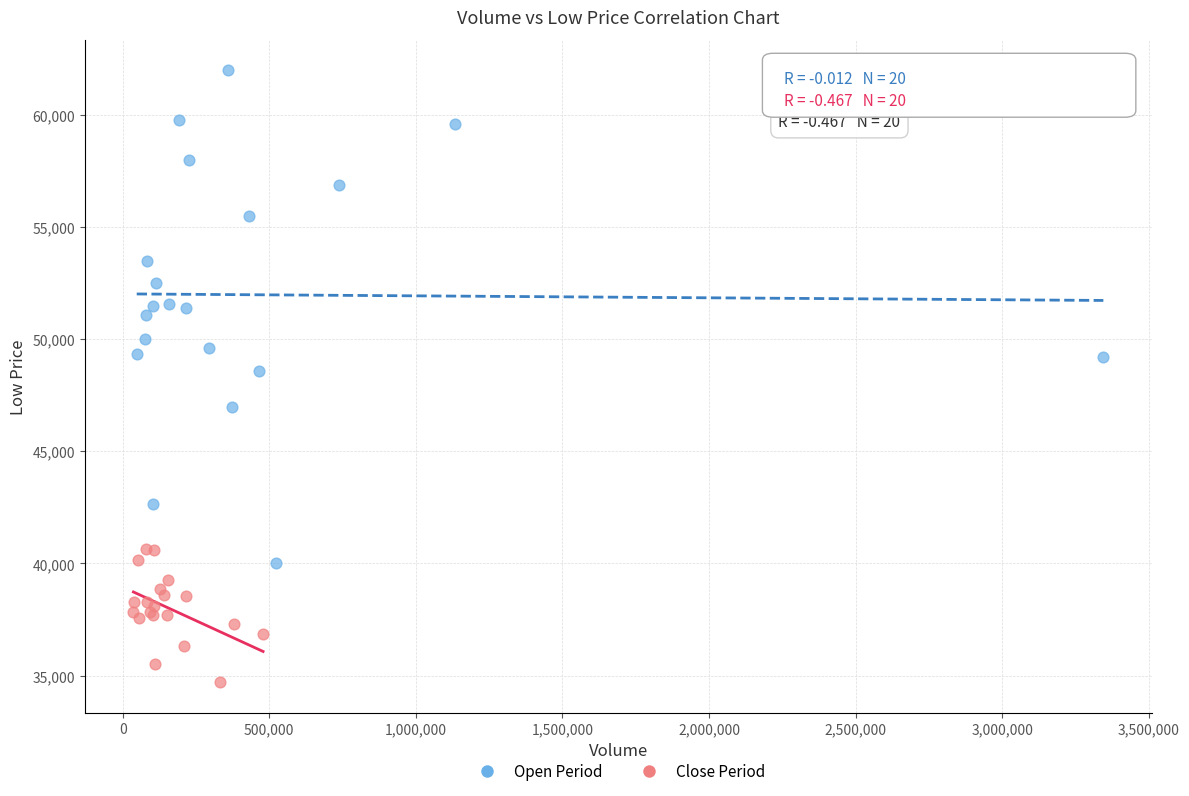

Which series reaches the minimum Y coordinate?

Close Period